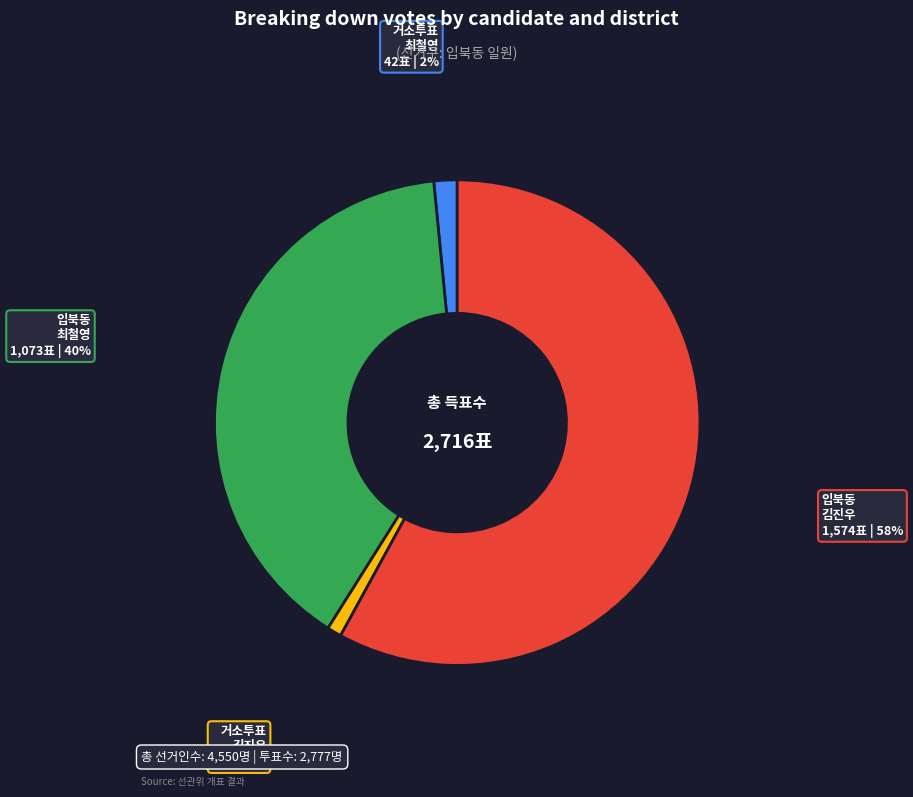

Is there a majority slice in this chart?

Yes